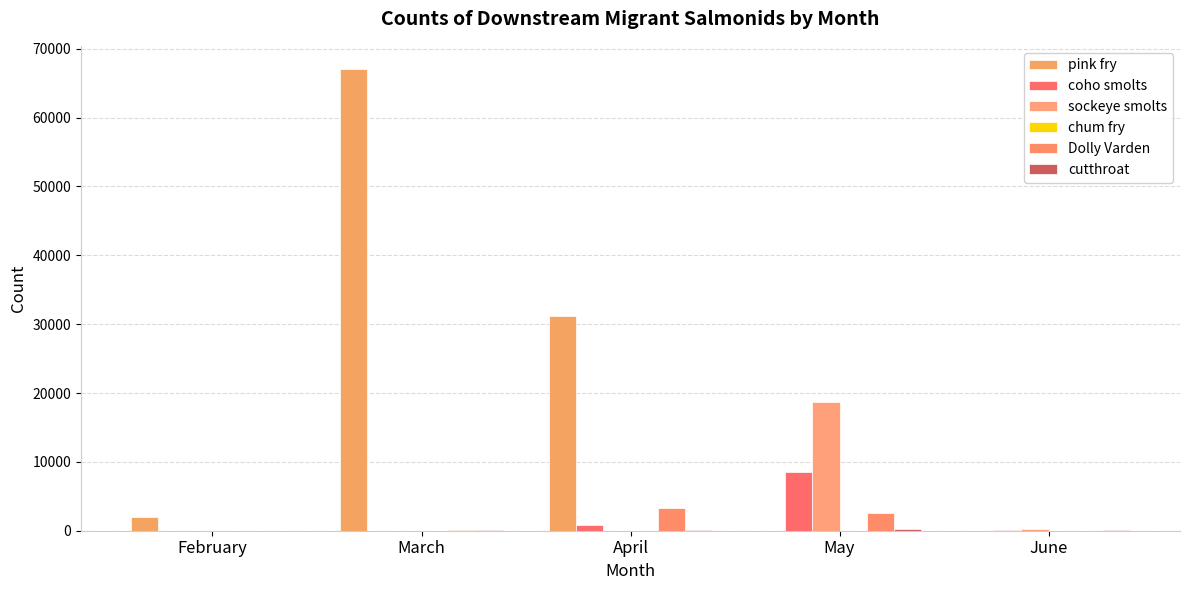

Is the value of sockeye smolts at May greater than the value of chum fry at May?

Yes